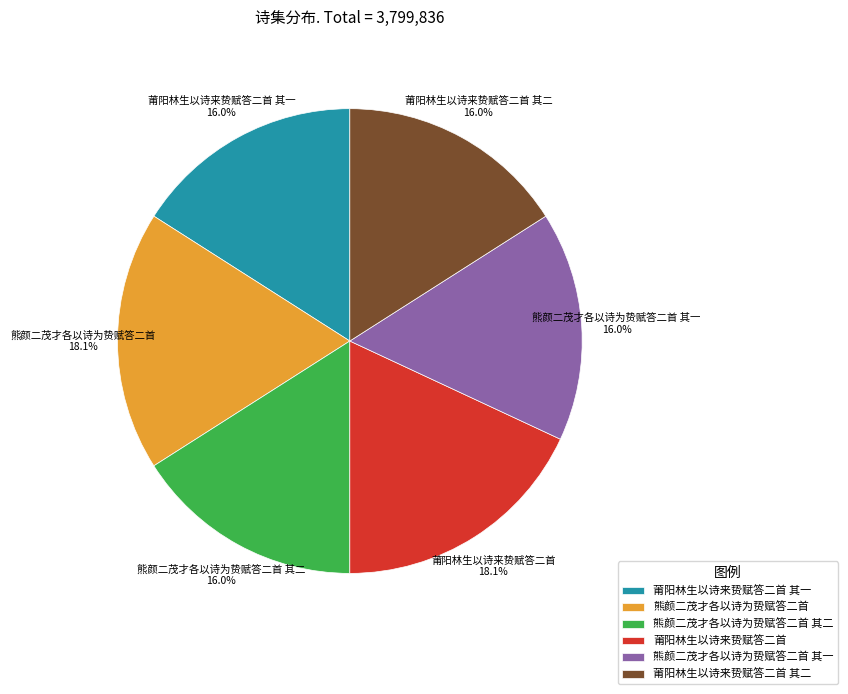

Approximately how many times larger is the value at 莆阳林生以诗来贽赋答二首 其二 compared to 熊颜二茂才各以诗为贽赋答二首 其二?

1.0